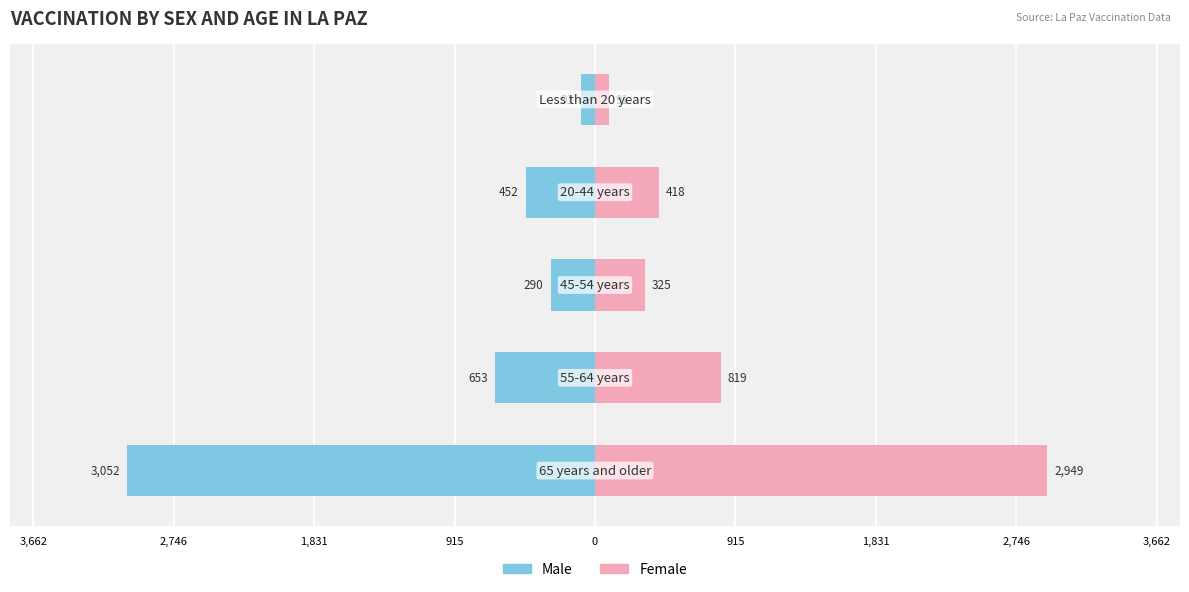

True or false: Male has a value of -290 at 1,831.

True